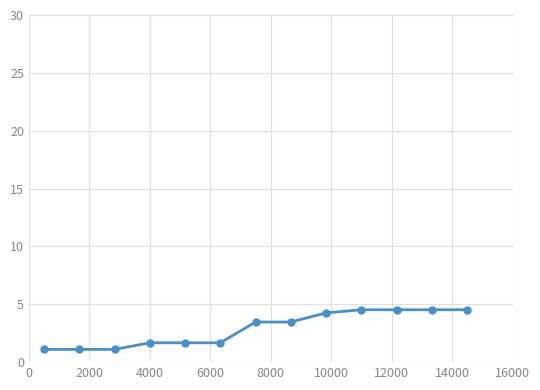

What is the greatest value displayed?

4.5